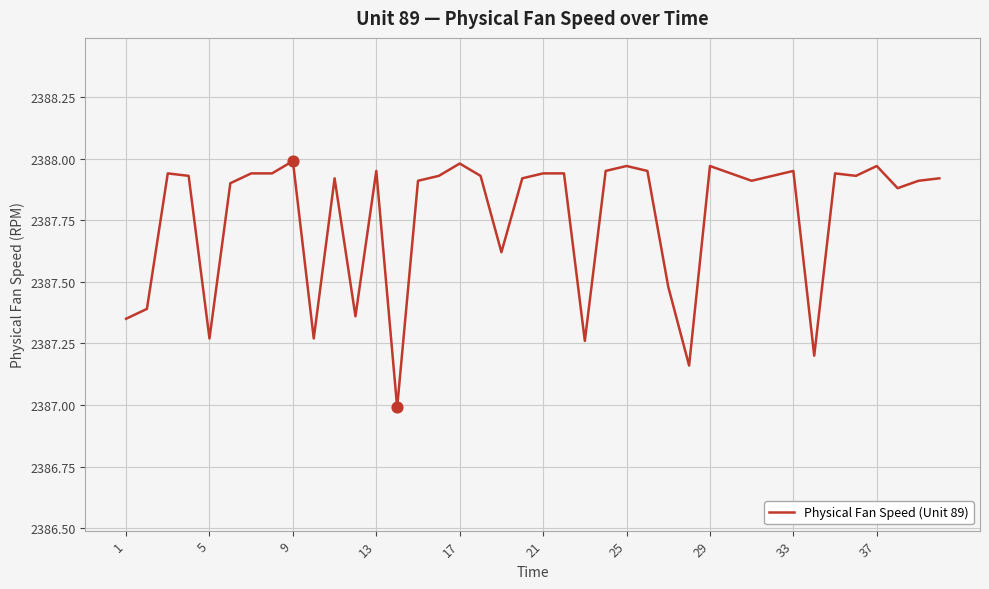

What is the minimum value shown in the chart?

2387.0